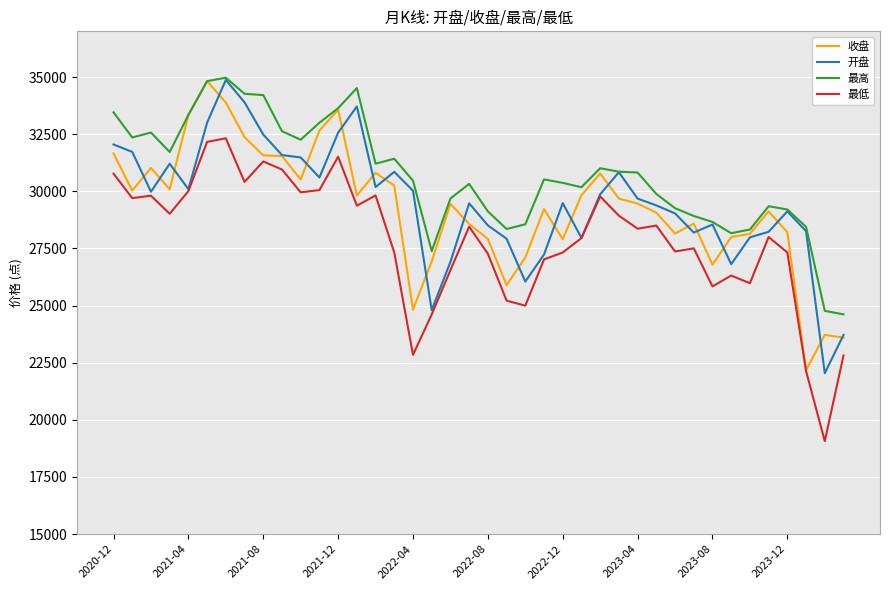

Which series has the widest spread of values?

最低